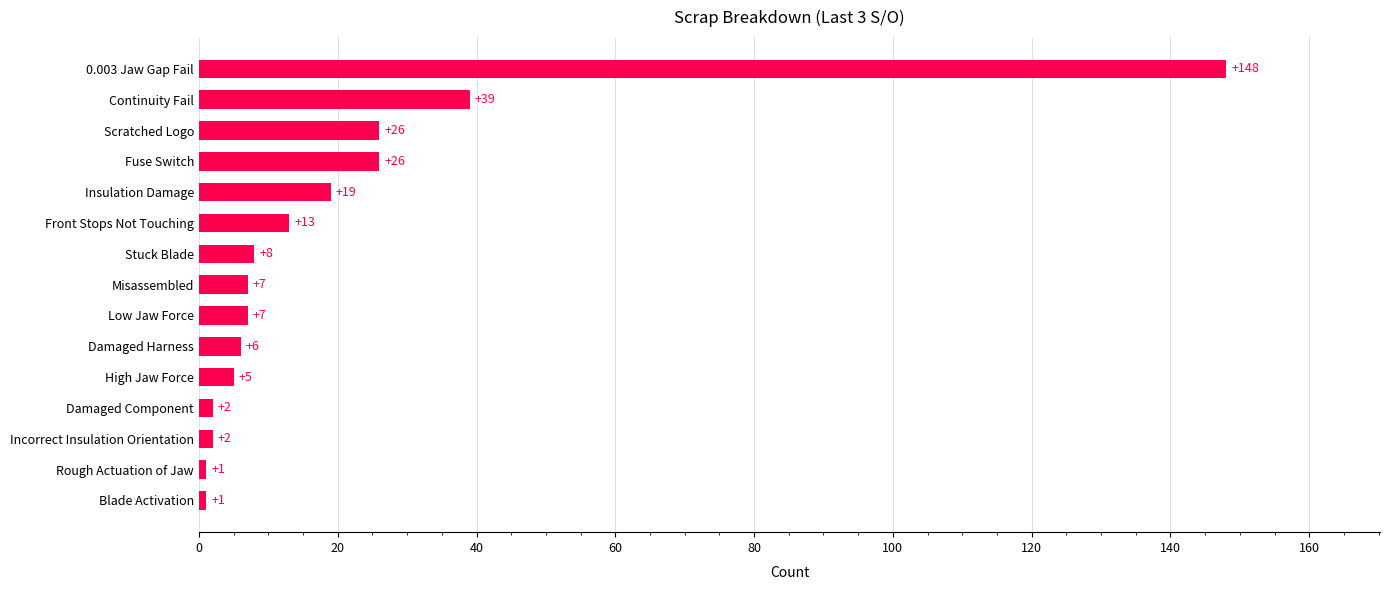

What is the difference between the maximum and minimum values?

147